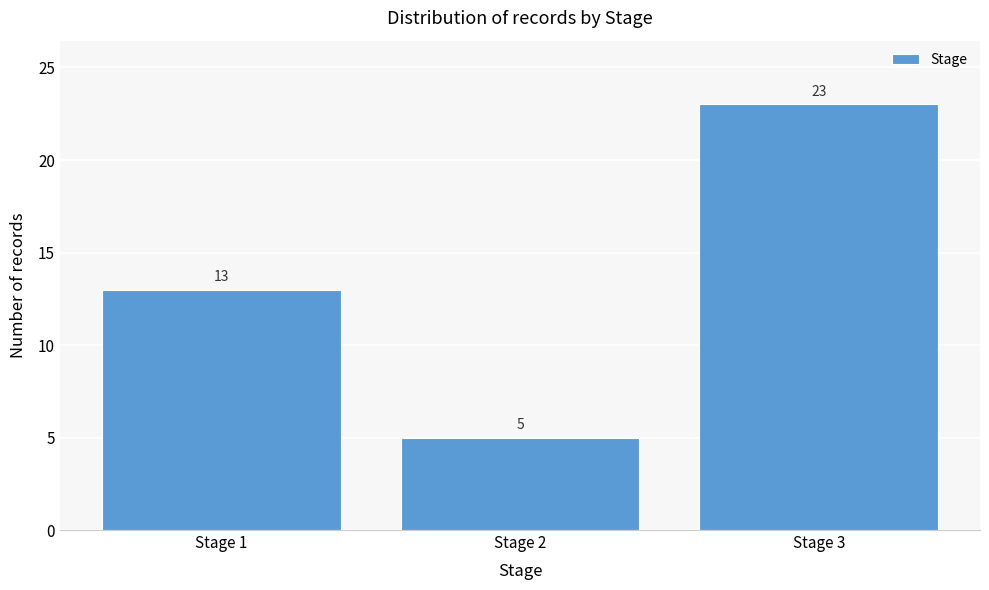

Reading right to left, extract all data points from this chart.

Stage 3=23	Stage 2=5	Stage 1=13